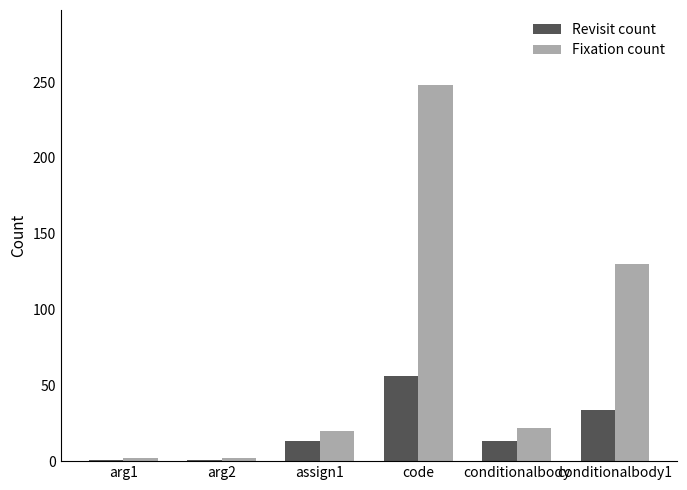

At how many categories does at least one series exceed 181?

1